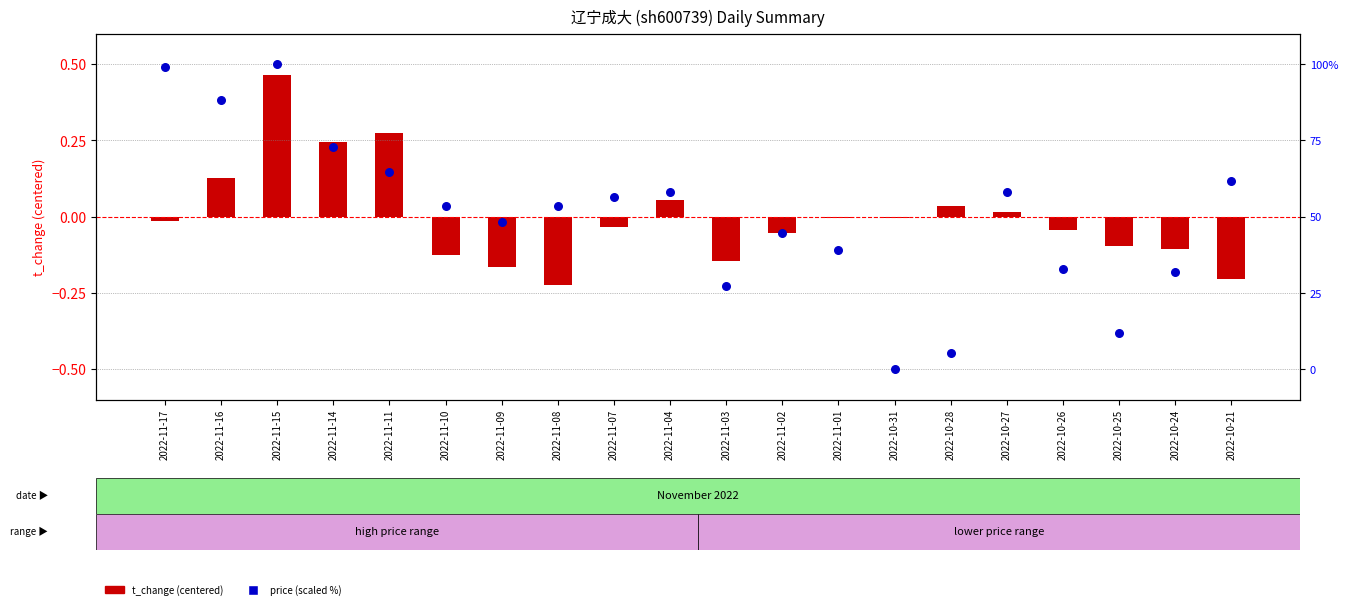

Which series has the largest total across all categories?

price (scaled %)